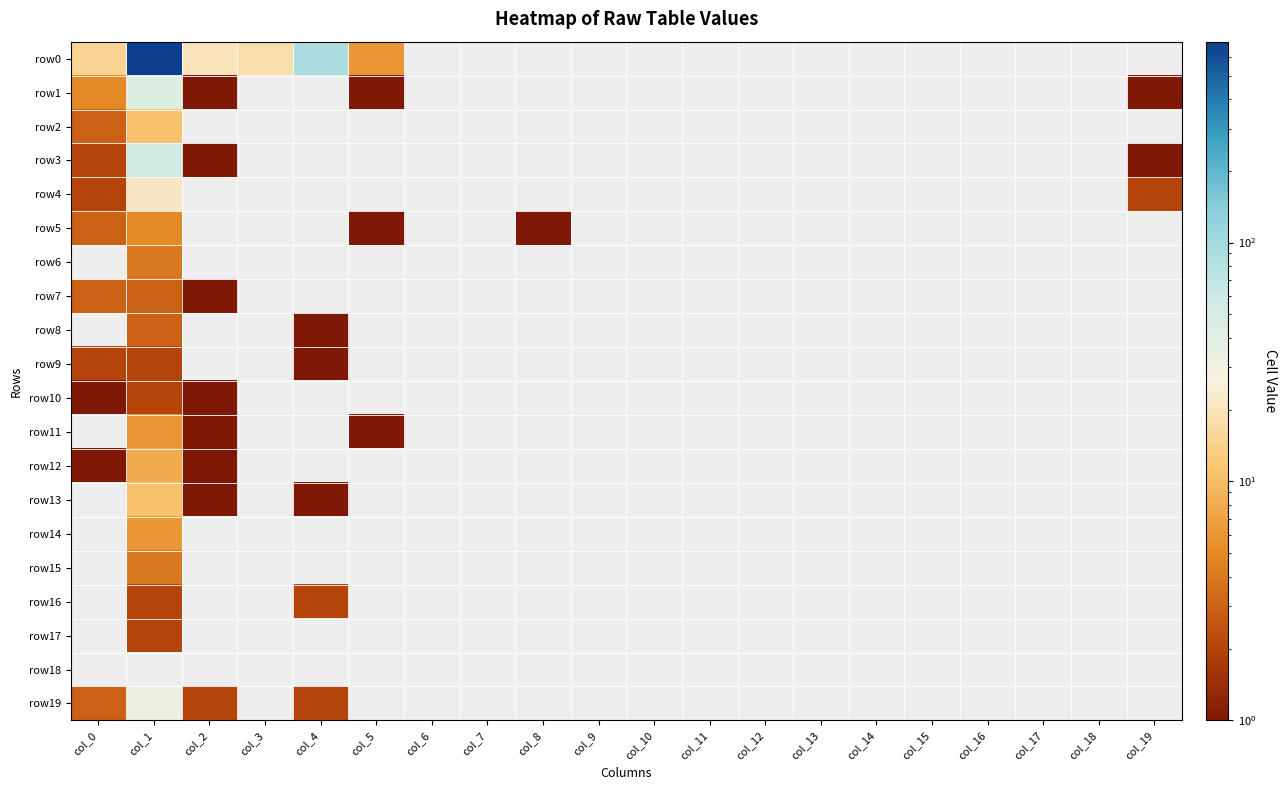

At col_9, list the series in order from smallest to largest.

row0, row1, row2, row3, row4, row5, row6, row7, row8, row9, row10, row11, row12, row13, row14, row15, row16, row17, row18, row19